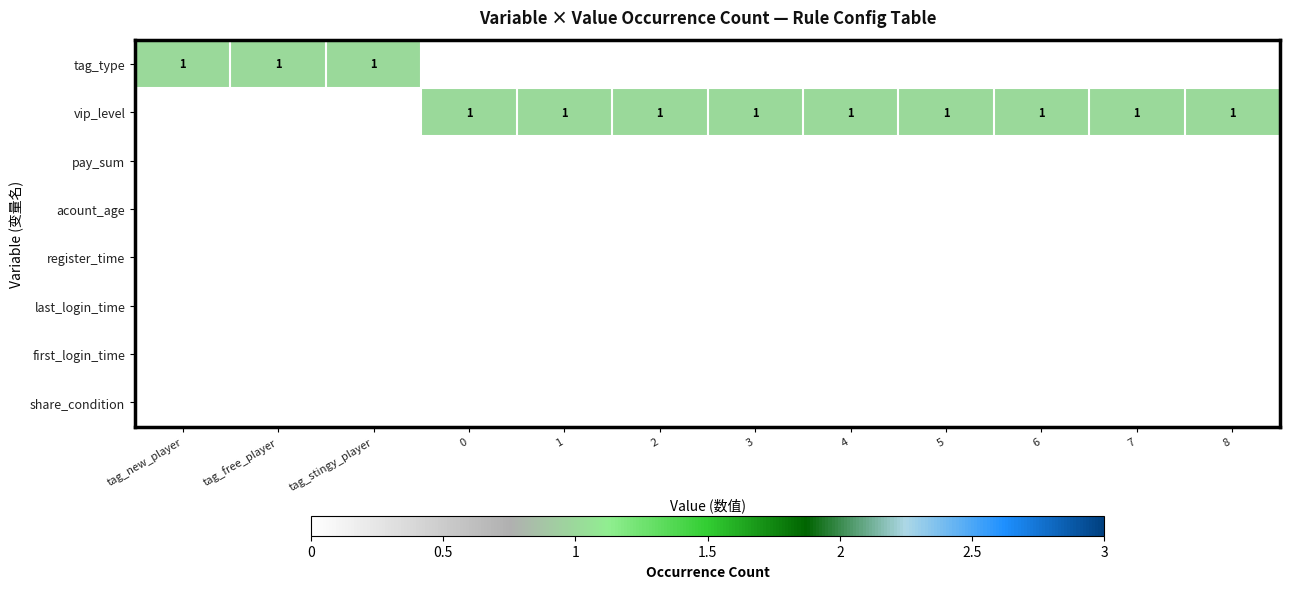

At how many categories does at least one series exceed 0?

12